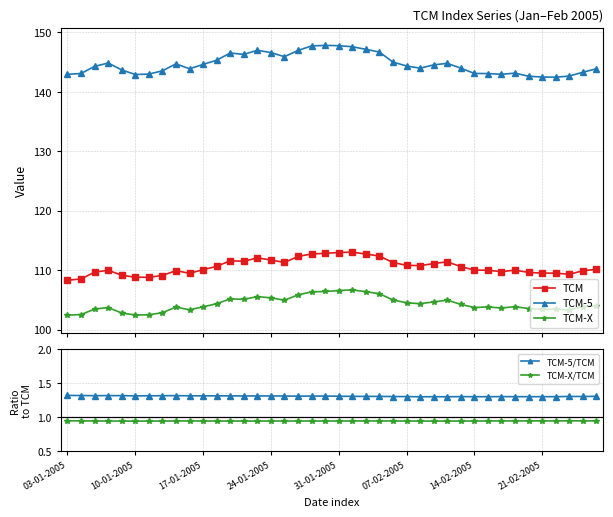

What is the approximate value of TCM-X at 38?

103.9